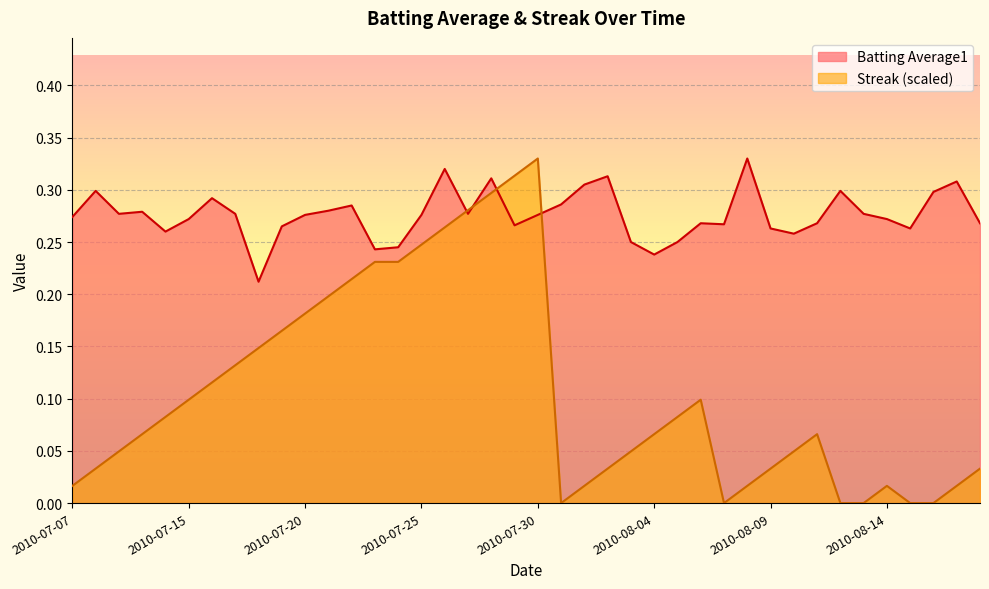

How many lines are shown in the chart?

2